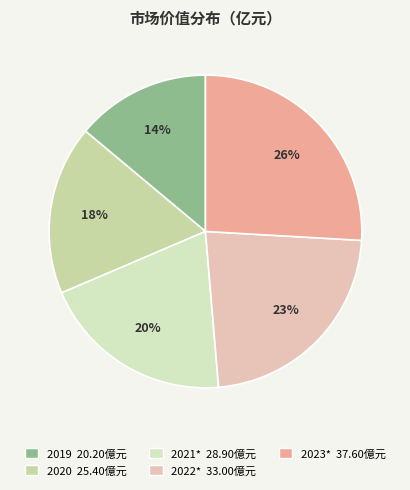

To the nearest percent, what portion does 2022* represent?

23%